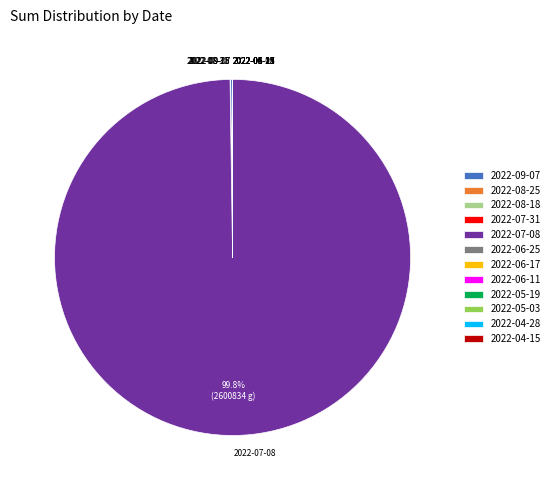

What is the largest slice in the pie chart?

2022-07-08